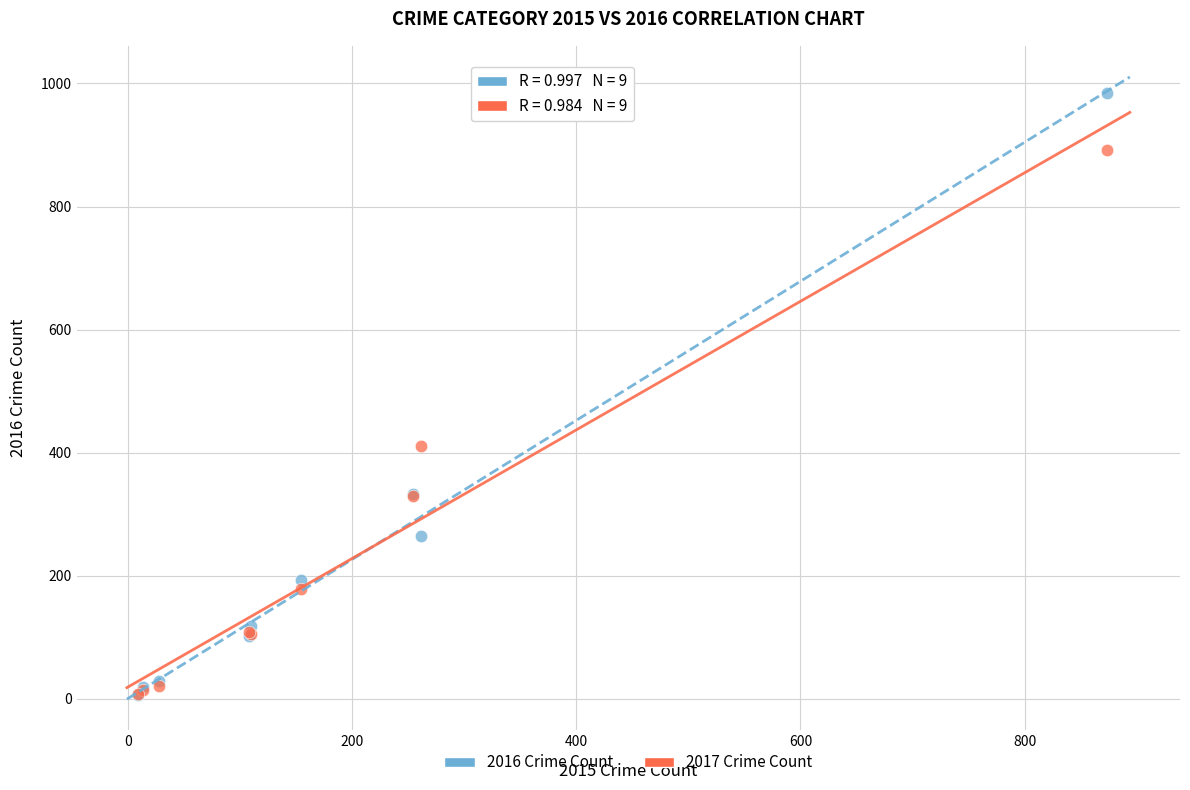

Across all series, what Y value is closest to 495?

411